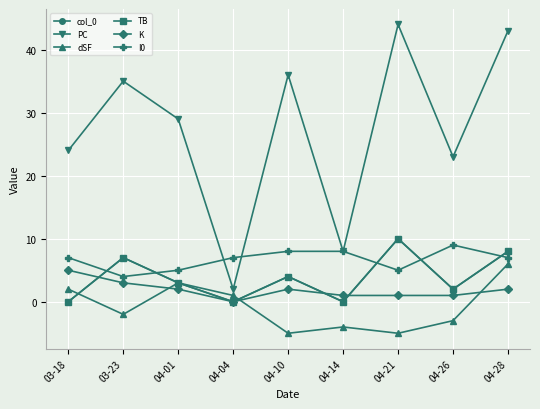

Is this an area chart (filled region under the line)?

No